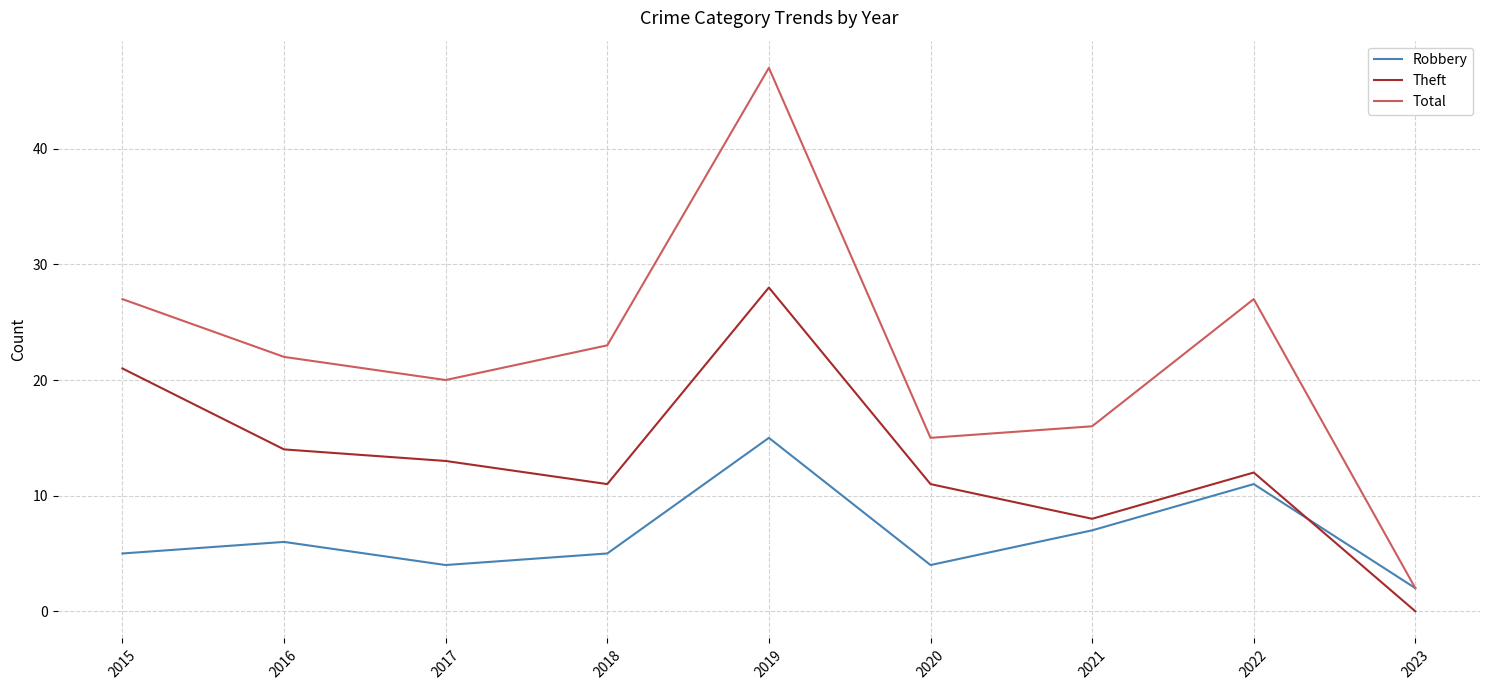

How many lines are shown in the chart?

3